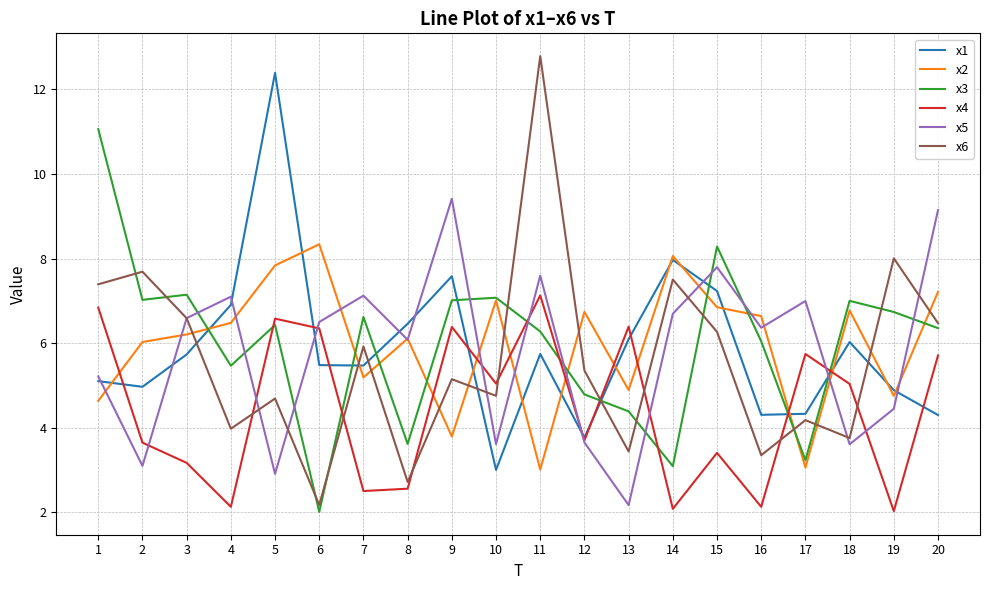

What is the difference between the maximum and second lowest values in the x3 series?

8.0